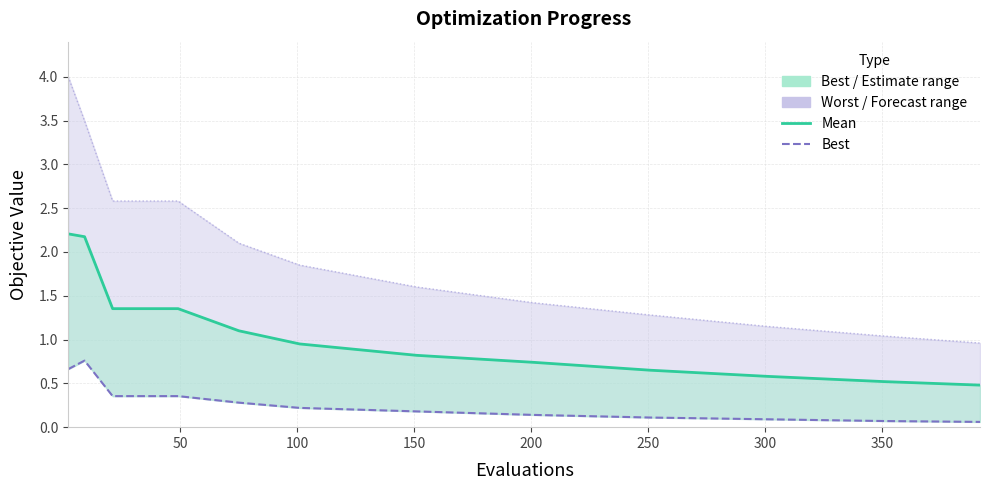

True or false: mean and worst line intersect in this chart.

False